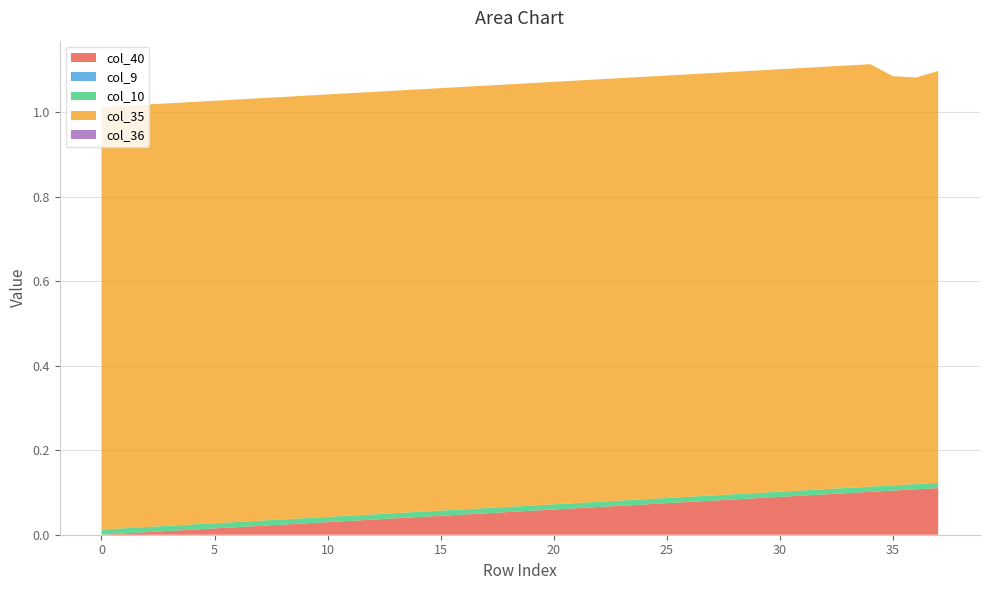

Reading right to left, extract all data points from this chart.

col_40: 0.1	0.1	0.1	0.1	0.1	0.1	0.1	0.1	0.1	0.1	0.1	0.1	0.1	0.1	0.1	0.1	0.1	0.1	0.1	0.1	0.1	0.0	0.0	0.0	0.0	0.0	0.0	0.0	0.0	0.0	0.0	0.0	0.0	0.0	0.0	0.0	0.0	0.0
col_9: 0.0	0.0	0.0	0.0	0.0	0.0	0.0	0.0	0.0	0.0	0.0	0.0	0.0	0.0	0.0	0.0	0.0	0.0	0.0	0.0	0.0	0.0	0.0	0.0	0.0	0.0	0.0	0.0	0.0	0.0	0.0	0.0	0.0	0.0	0.0	0.0	0.0	0.0
col_10: 0.0	0.0	0.0	0.0	0.0	0.0	0.0	0.0	0.0	0.0	0.0	0.0	0.0	0.0	0.0	0.0	0.0	0.0	0.0	0.0	0.0	0.0	0.0	0.0	0.0	0.0	0.0	0.0	0.0	0.0	0.0	0.0	0.0	0.0	0.0	0.0	0.0	0.0
col_35: 1.0	1.0	1.0	1.0	1.0	1.0	1.0	1.0	1.0	1.0	1.0	1.0	1.0	1.0	1.0	1.0	1.0	1.0	1.0	1.0	1.0	1.0	1.0	1.0	1.0	1.0	1.0	1.0	1.0	1.0	1.0	1.0	1.0	1.0	1.0	1.0	1.0	1.0
col_36: 0.0	0.0	0.0	0.0	0.0	0.0	0.0	0.0	0.0	0.0	0.0	0.0	0.0	0.0	0.0	0.0	0.0	0.0	0.0	0.0	0.0	0.0	0.0	0.0	0.0	0.0	0.0	0.0	0.0	0.0	0.0	0.0	0.0	0.0	0.0	0.0	0.0	0.0